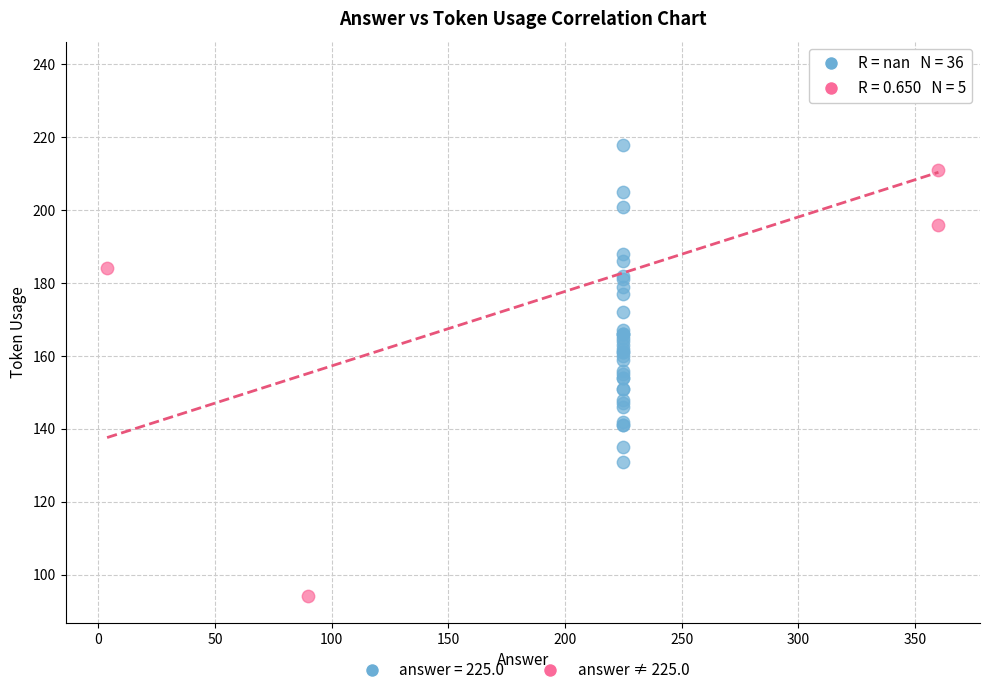

Which series reaches the maximum Y coordinate?

answer ≠ 225.0